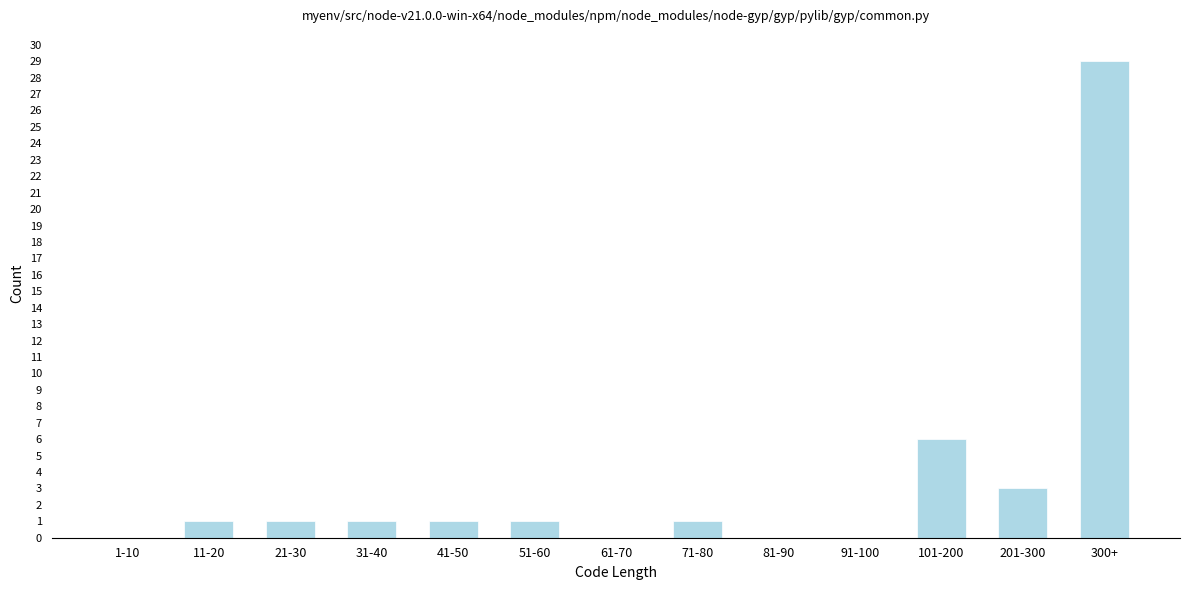

Reading right to left, list all the values displayed in this chart.

300+=29	201-300=3	101-200=6	91-100=0	81-90=0	71-80=1	61-70=0	51-60=1	41-50=1	31-40=1	21-30=1	11-20=1	1-10=0